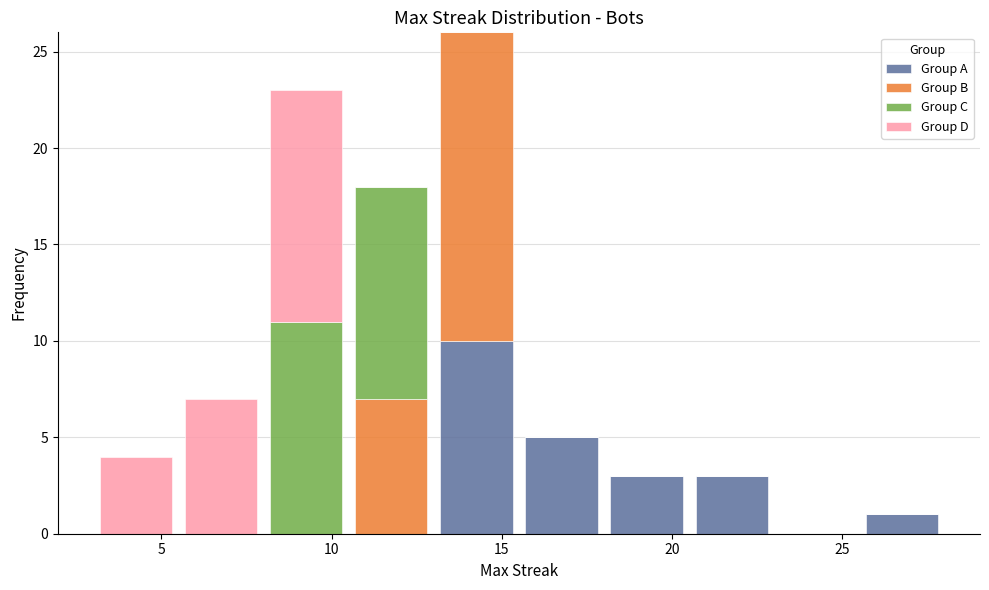

Reading left to right, list every stacked bar in this chart as the range it spans on the x-axis followed by its total height. The values are not printed on the chart, so give them approximately, as read against the axis.

3.0 to 5.5: 4
5.5 to 8.0: 7
8.0 to 10.5: 23
10.5 to 13.0: 18
13.0 to 15.5: 26
15.5 to 18.0: 5
18.0 to 20.5: 3
20.5 to 23.0: 3
23.0 to 25.5: 0
25.5 to 28.0: 1